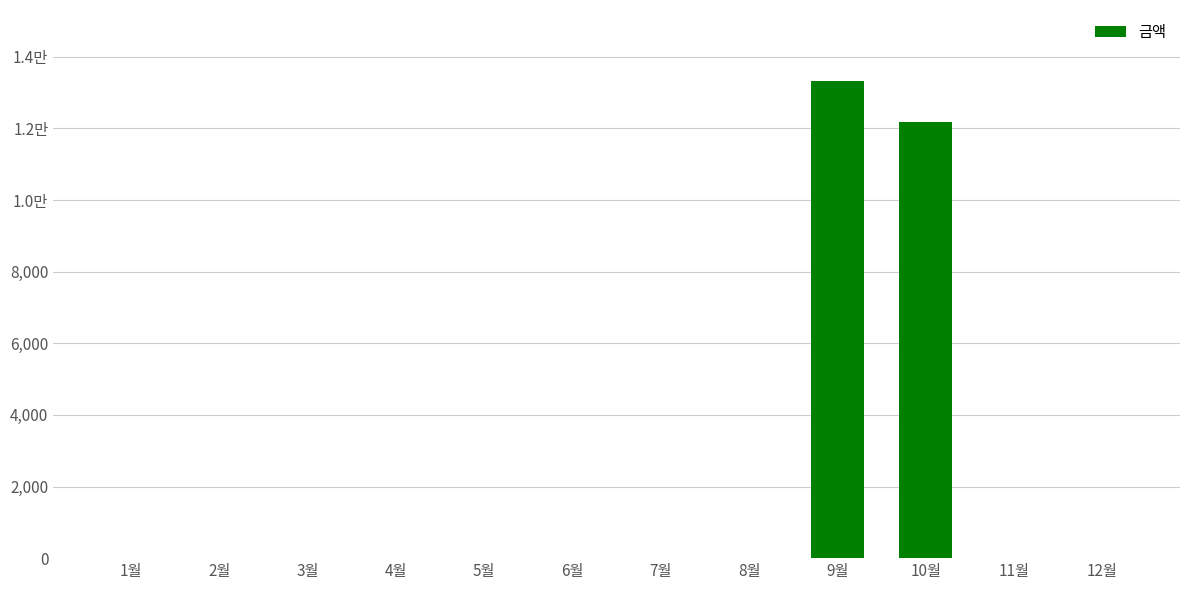

How many values are above zero?

2